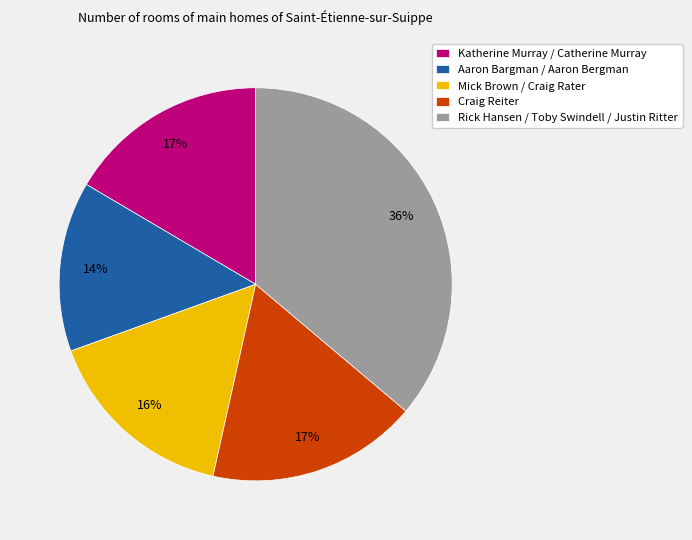

The Mick Brown / Craig Rater slice represents 6% of the pie. True or false?

False